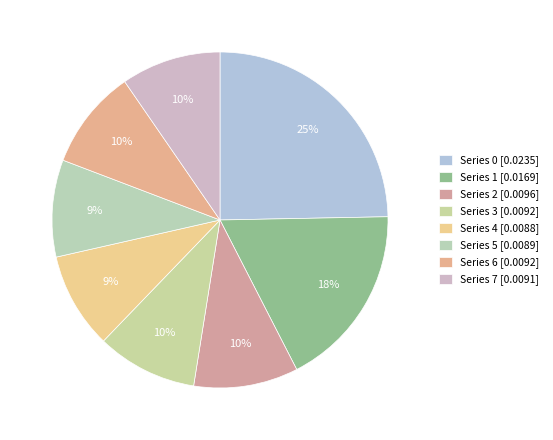

How many segments does this pie chart have?

8